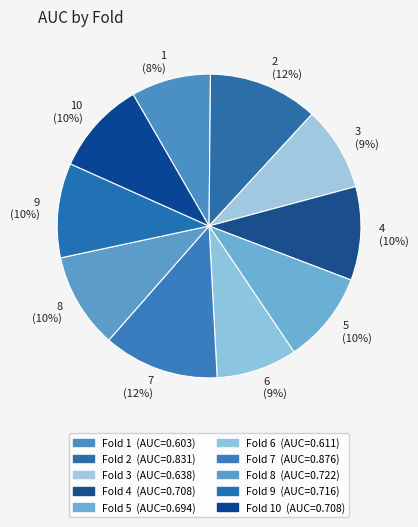

To the nearest percent, what is the average slice percentage?

10%